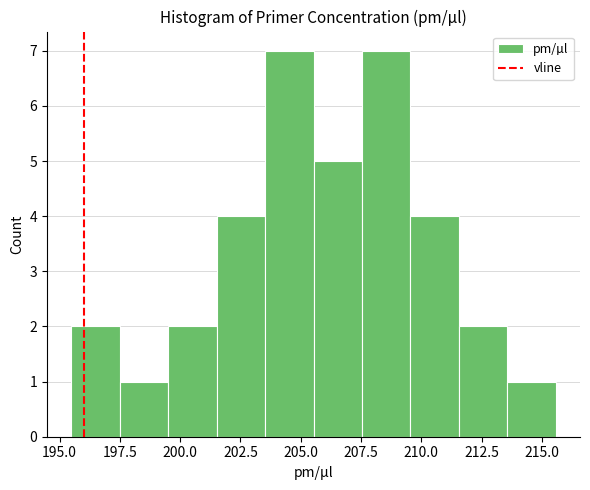

Reading left to right, transcribe this chart: for each bar, give the range it covers on the x-axis and its height. Neither the bar edges nor the heights are printed on the chart, so give them approximately, as read against the axes.

195.5 to 197.5: 2
197.5 to 199.5: 1
199.5 to 201.5: 2
201.5 to 203.5: 4
203.5 to 205.5: 7
205.5 to 207.5: 5
207.5 to 209.5: 7
209.5 to 211.5: 4
211.5 to 213.5: 2
213.5 to 215.5: 1